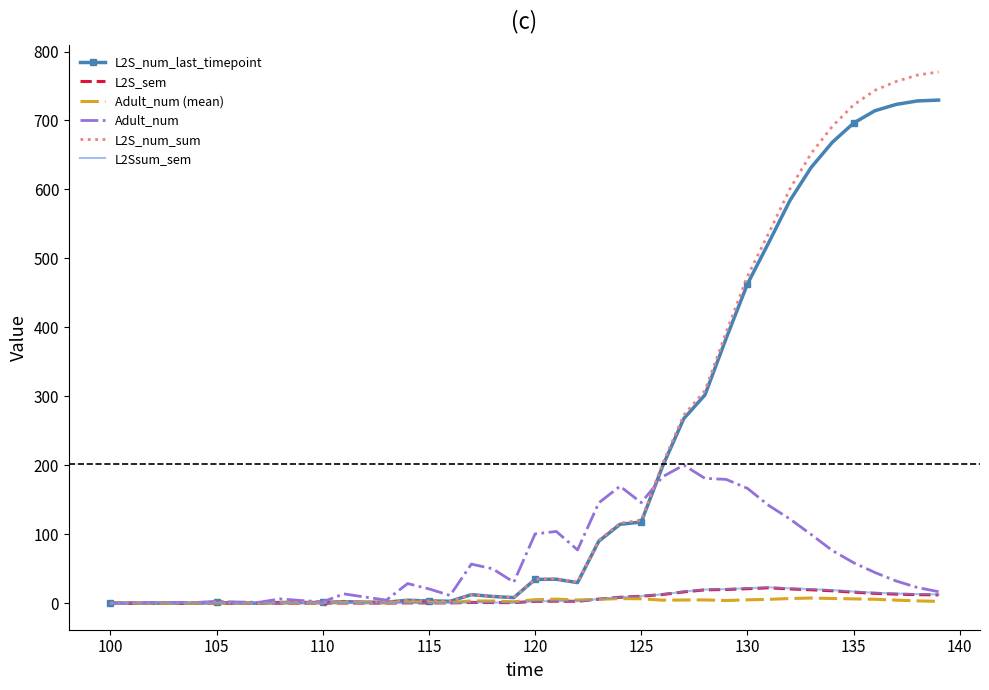

What is the greatest value displayed?

770.5